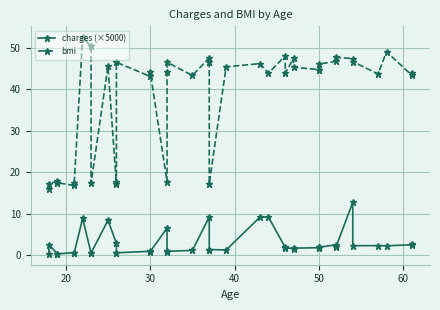

List the series in order of their overall mean, lowest first.

charges (×5000), bmi